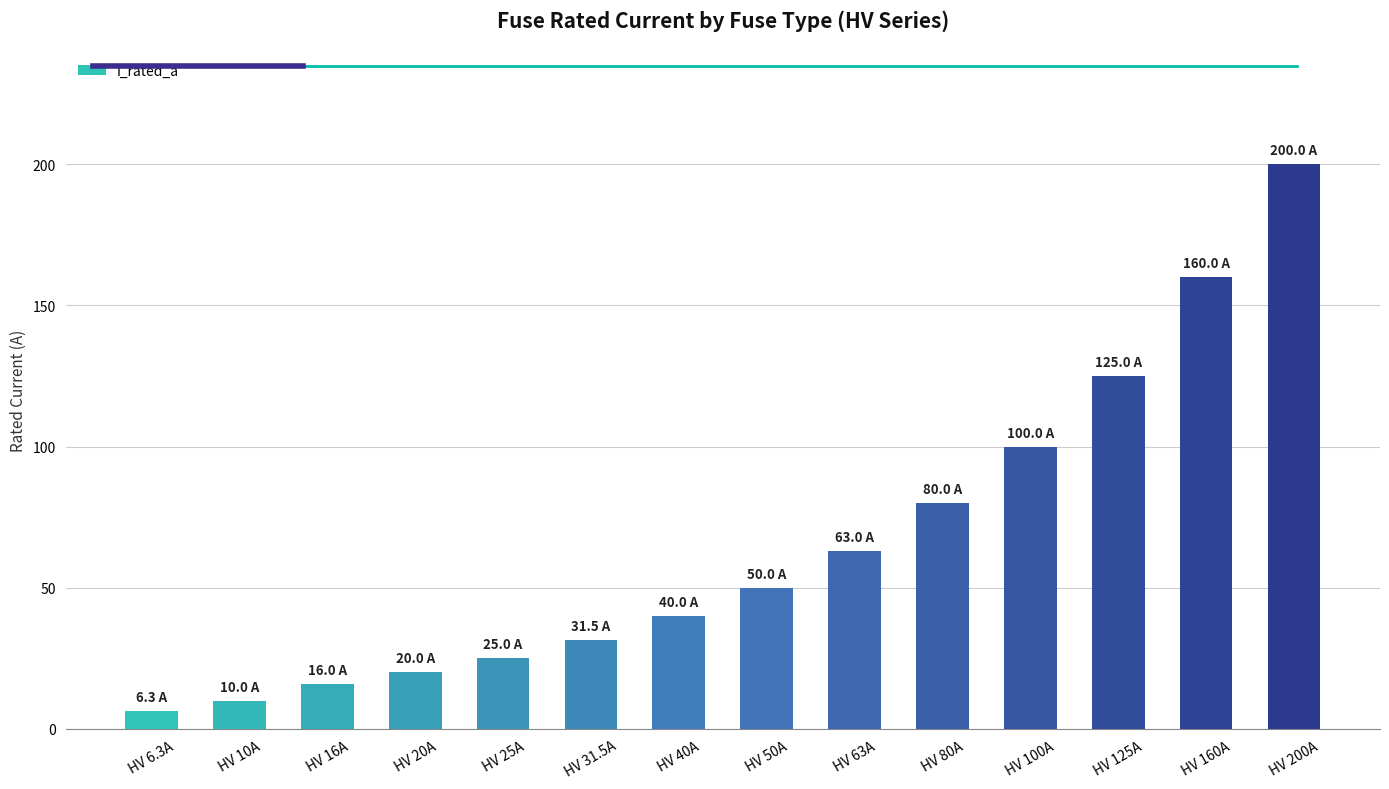

What is the difference between the maximum and minimum values?

193.7